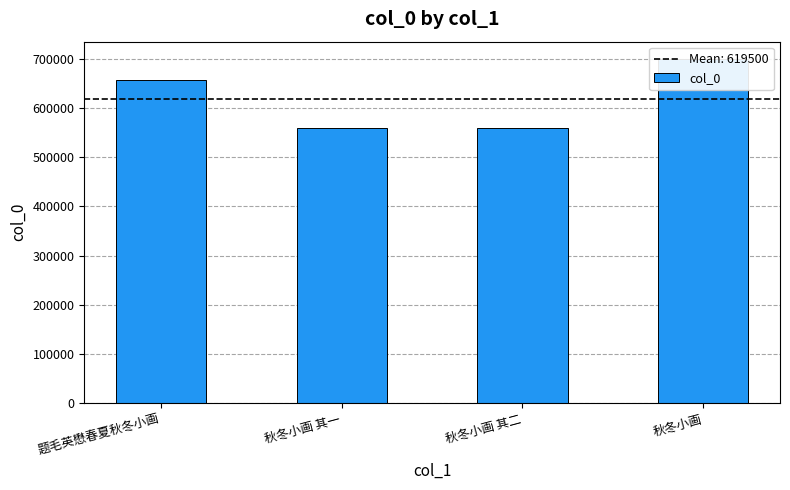

What is the value of the 3rd bar from the left?

560180